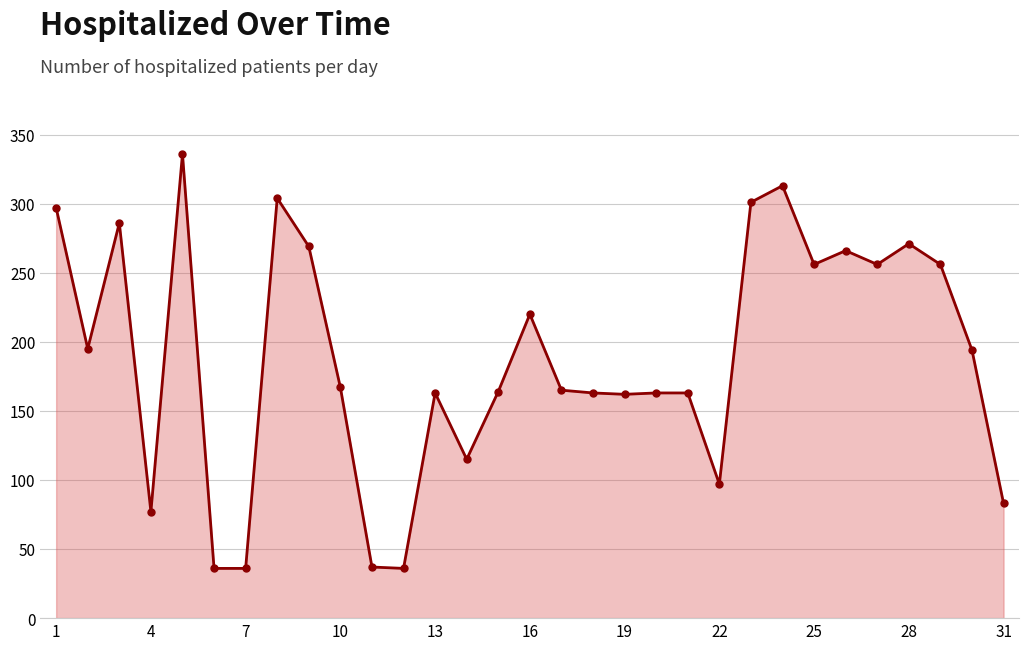

What is the difference between the maximum and minimum values?

300